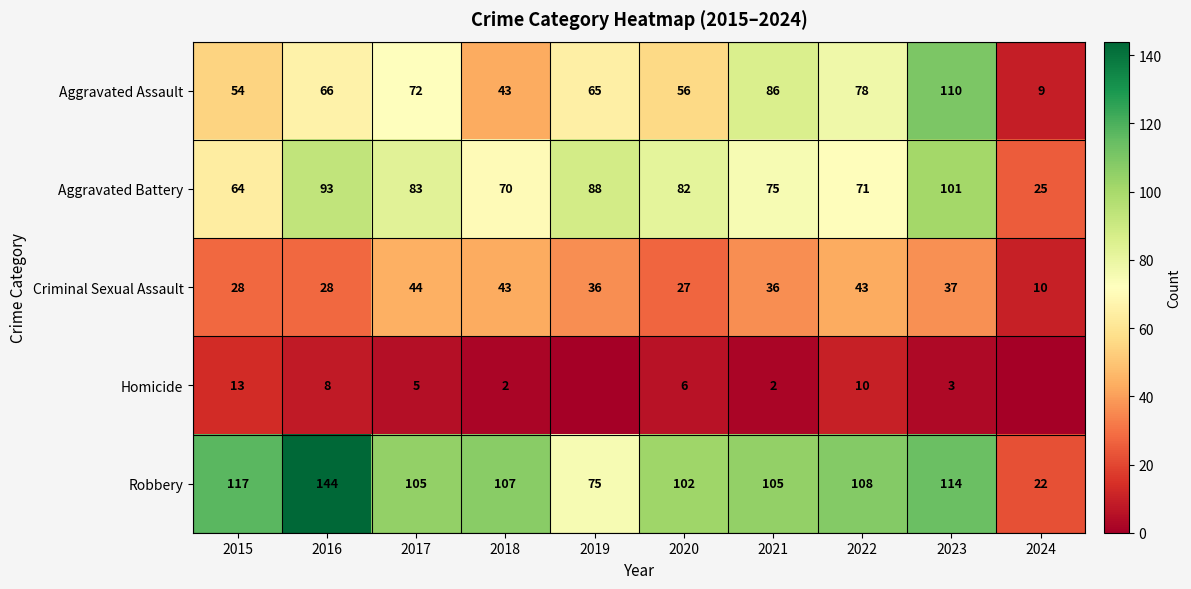

Between 2019 and 2016, which is larger?

2016